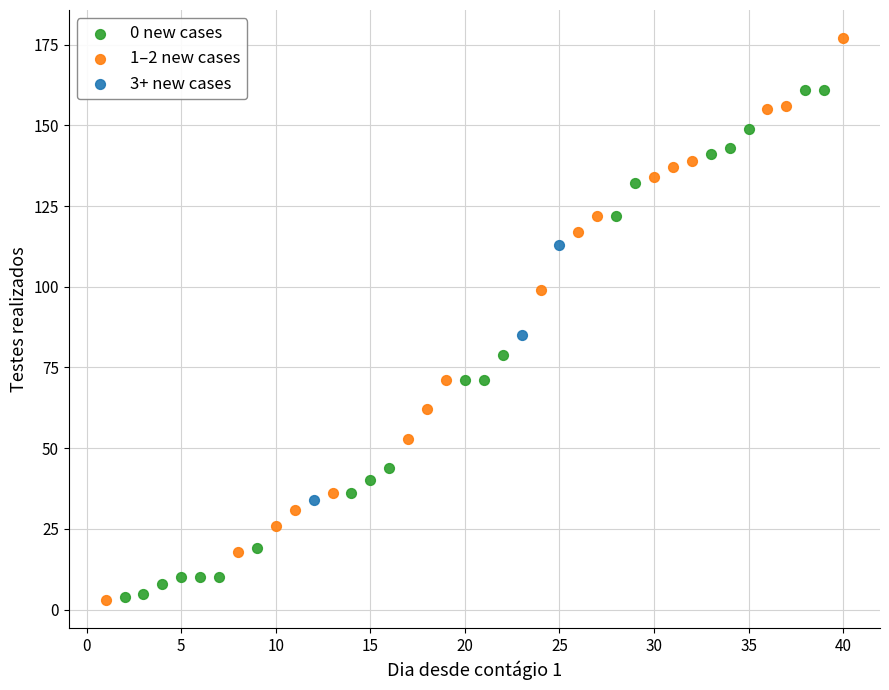

Which series has the largest Y range (max minus min)?

1–2 new cases